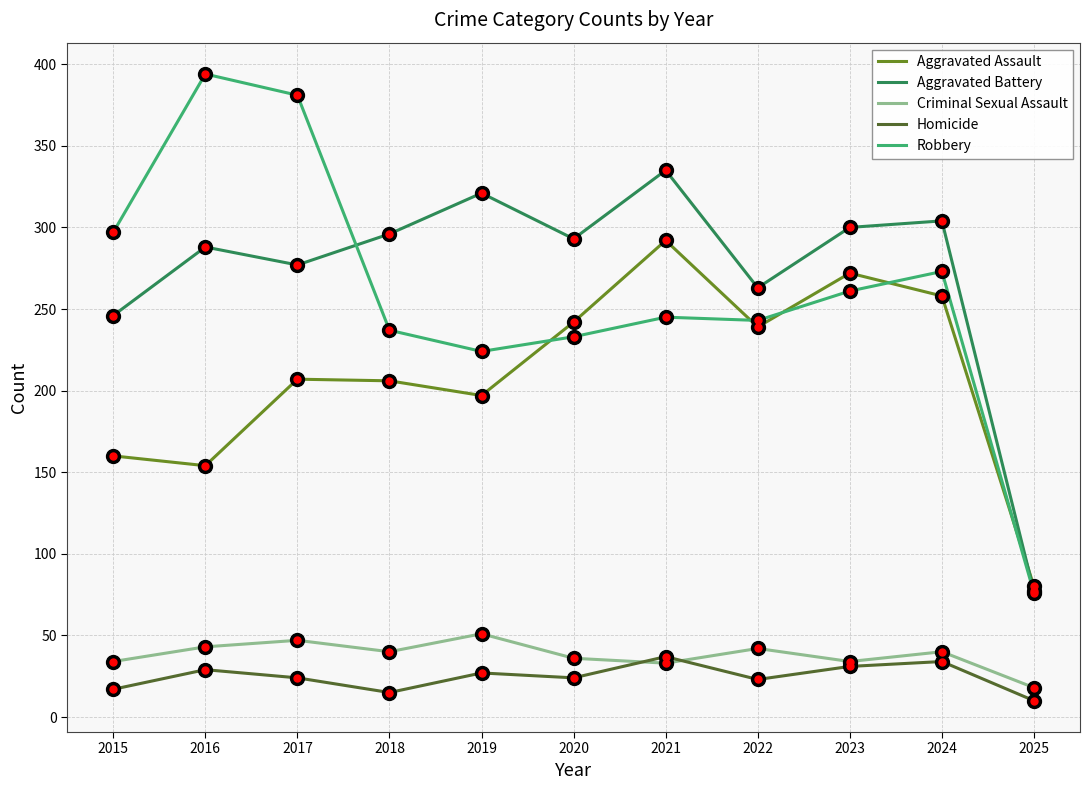

Read the Robbery value at 2025, to the nearest 5.

75